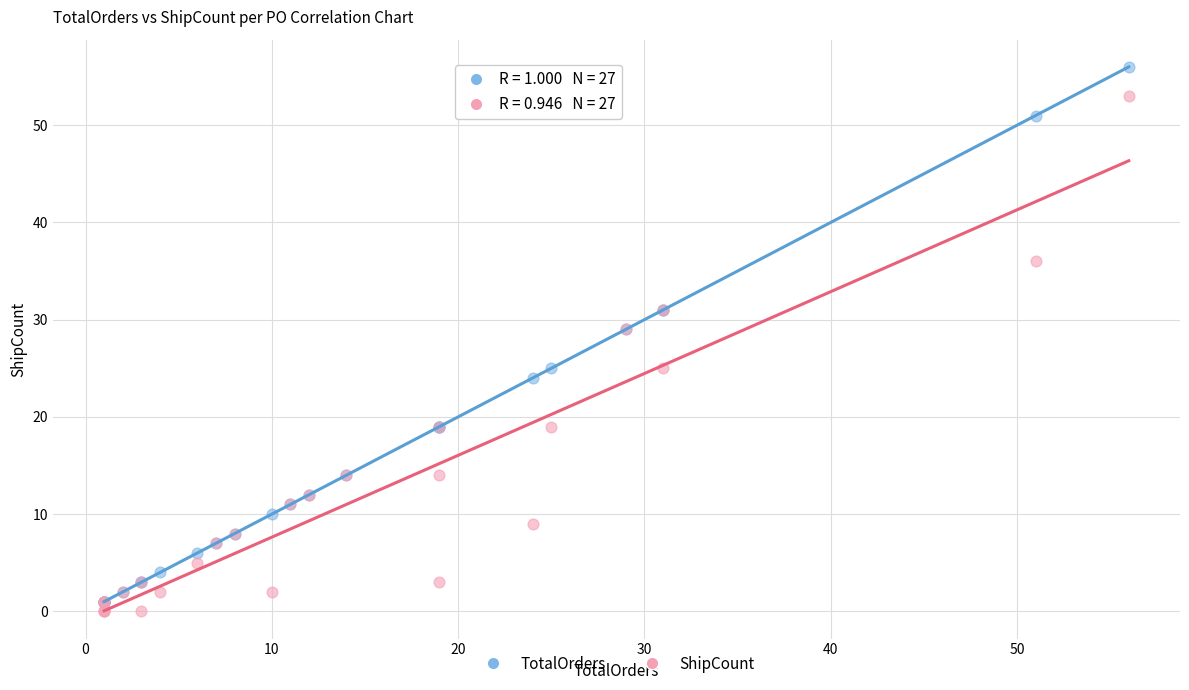

Which series reaches the maximum Y coordinate?

TotalOrders